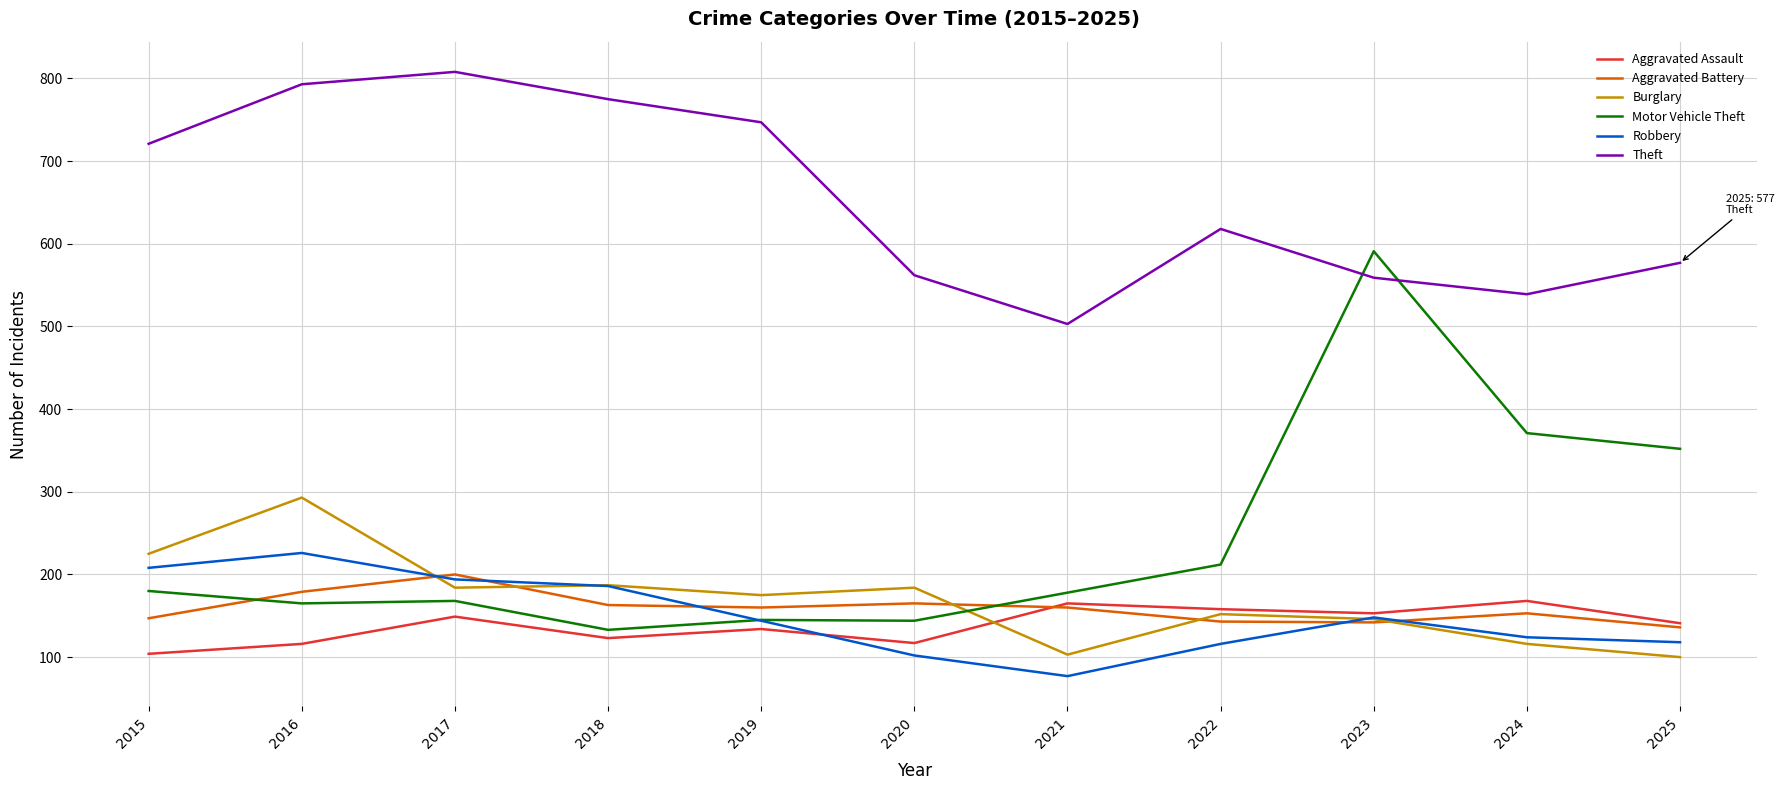

Is the value of Burglary at 2019 greater than the value of Theft at 2021?

No